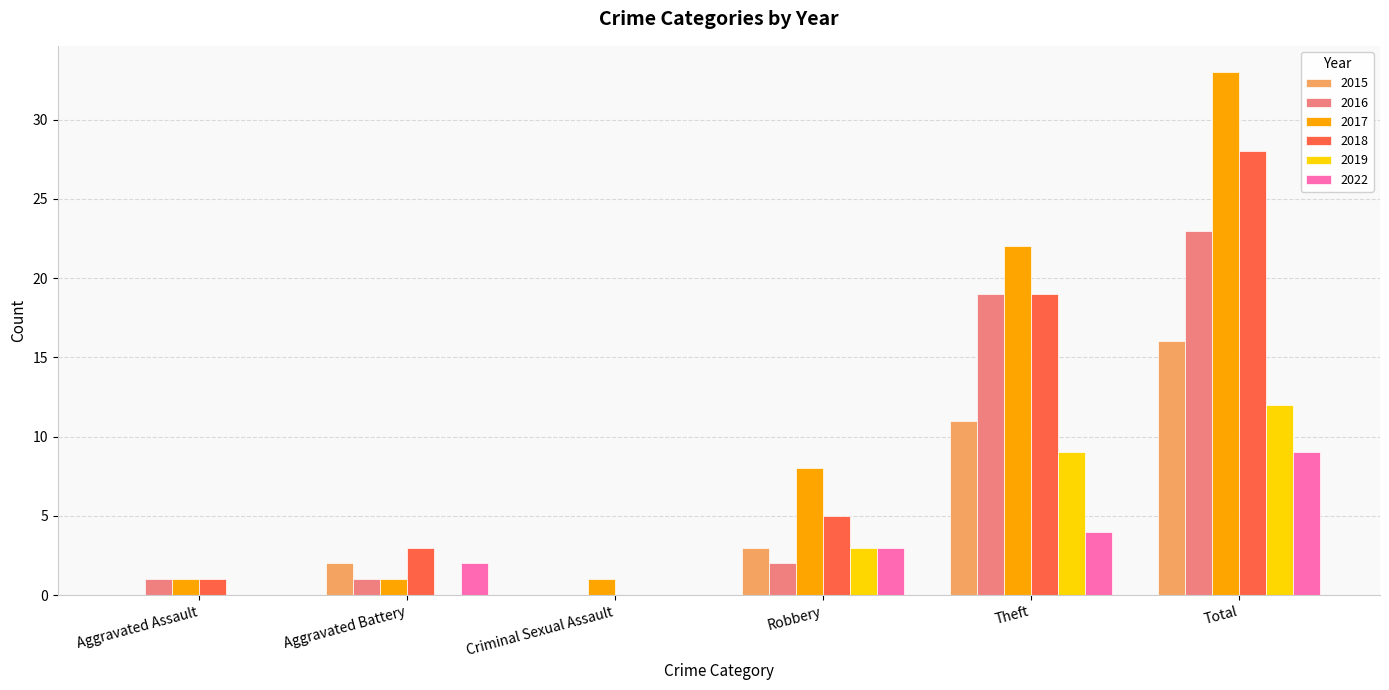

The 2018 series shows 5 at Aggravated Battery. True or false?

False